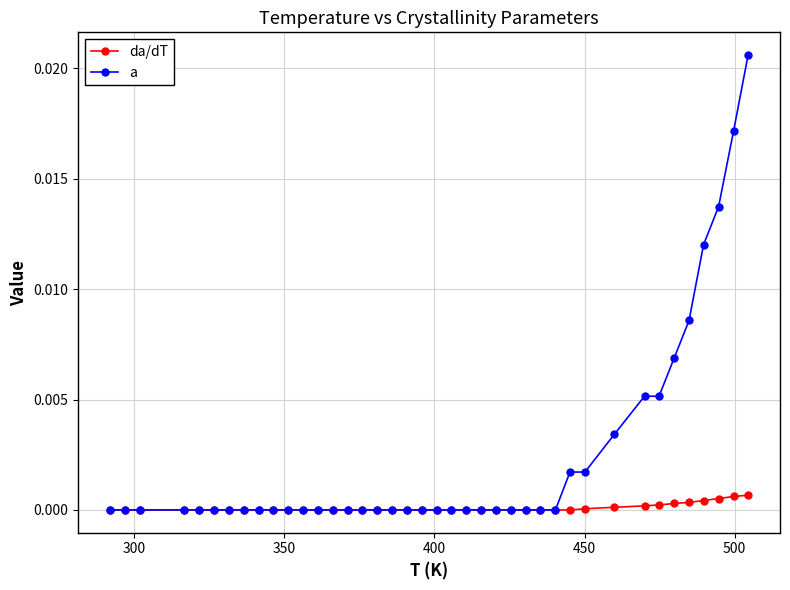

Which series has the largest range (max minus min)?

a